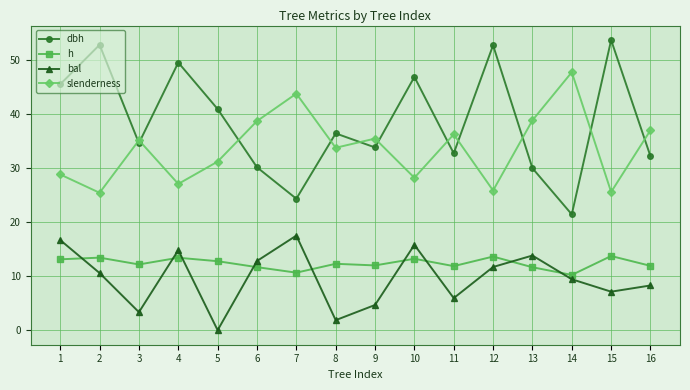

How many lines are shown in the chart?

4